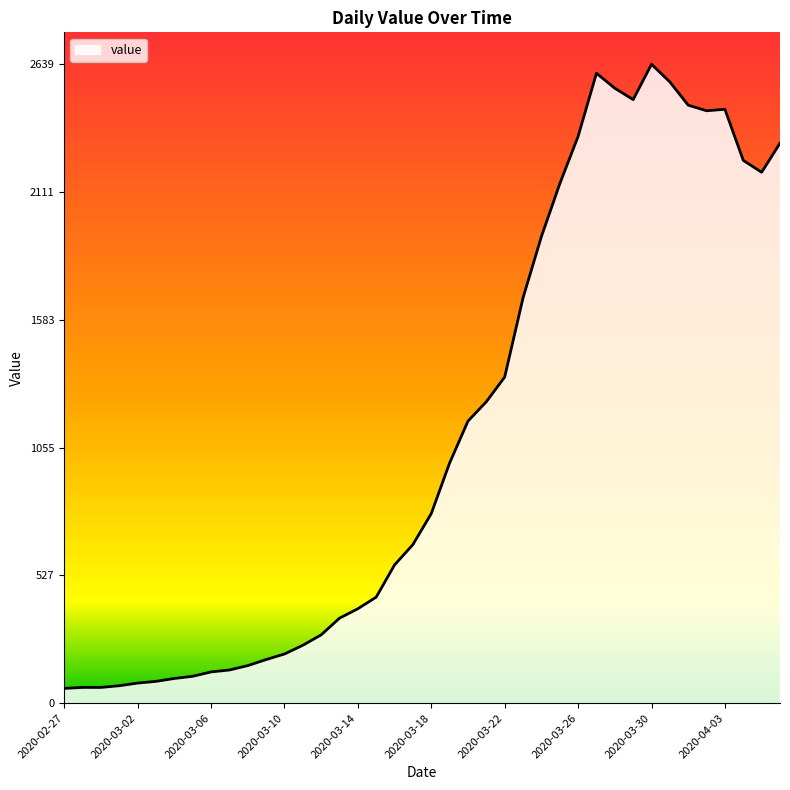

What is the difference between the second highest and second lowest values?

2537